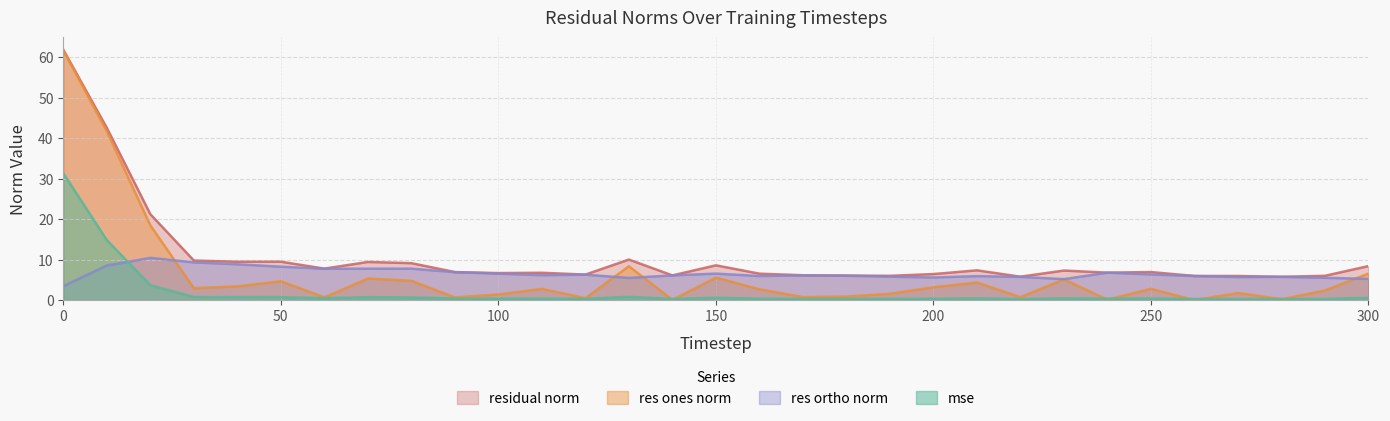

What is the difference between the mse values at 300 and 90?

0.2